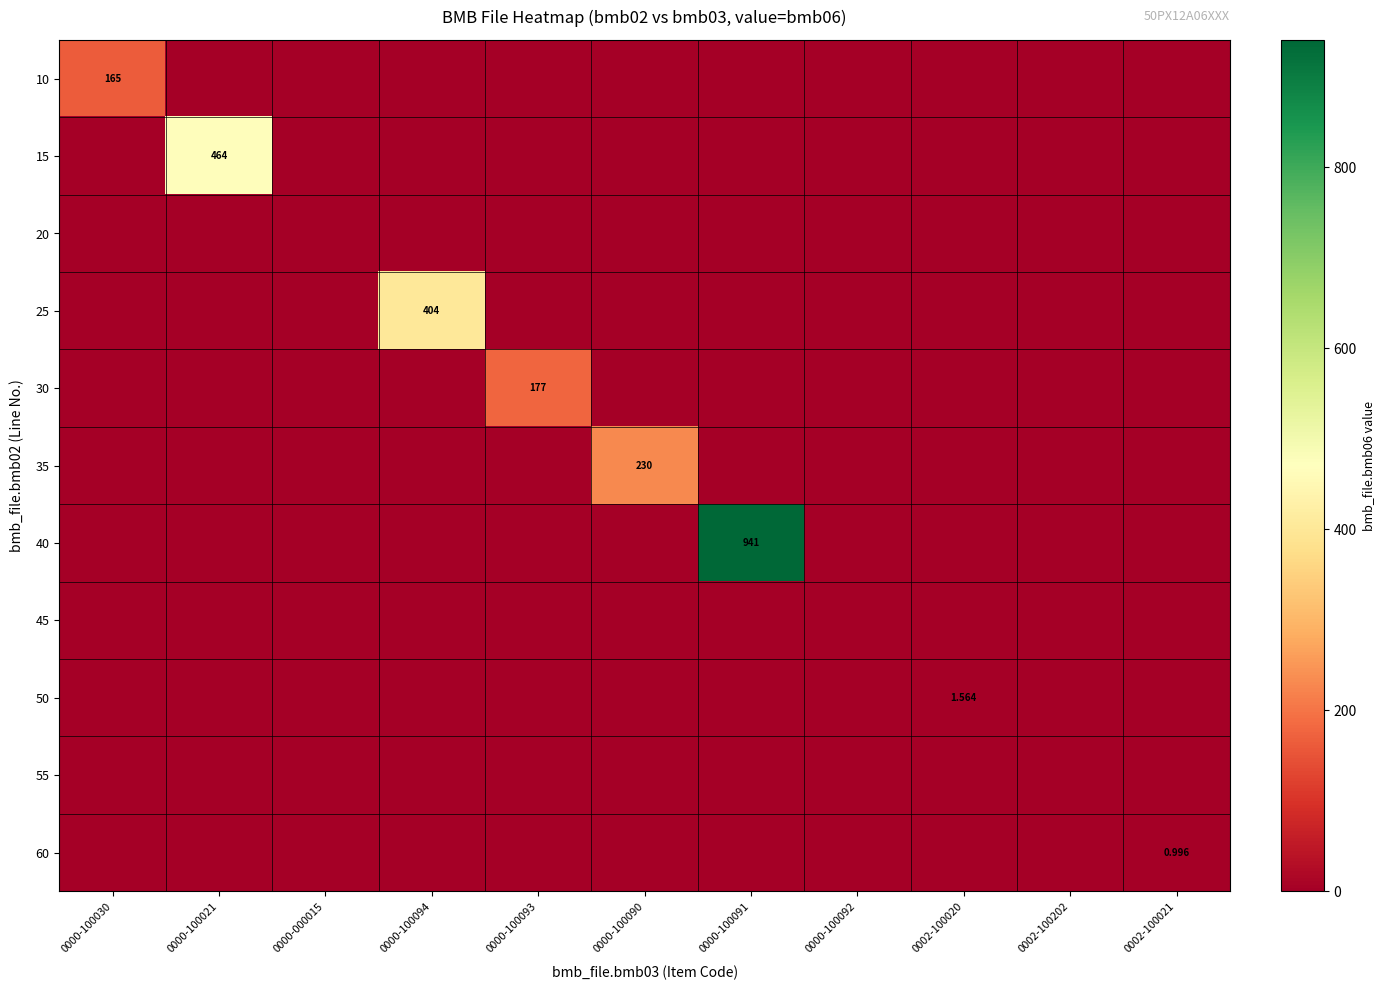

What is the difference between the maximum and minimum values in the 10 series?

165.0